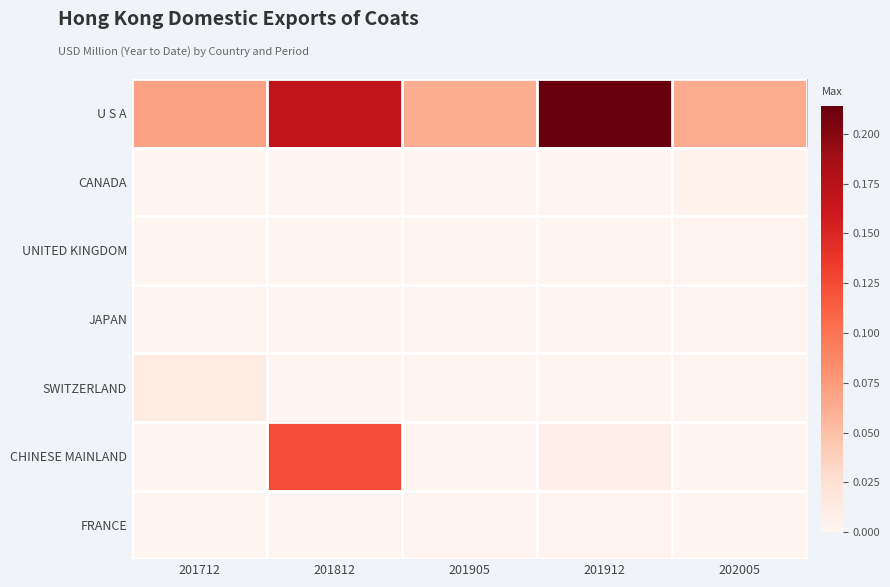

Rank the series by their maximum value, from lowest to highest.

UNITED KINGDOM, JAPAN, FRANCE, CANADA, SWITZERLAND, CHINESE MAINLAND, U S A